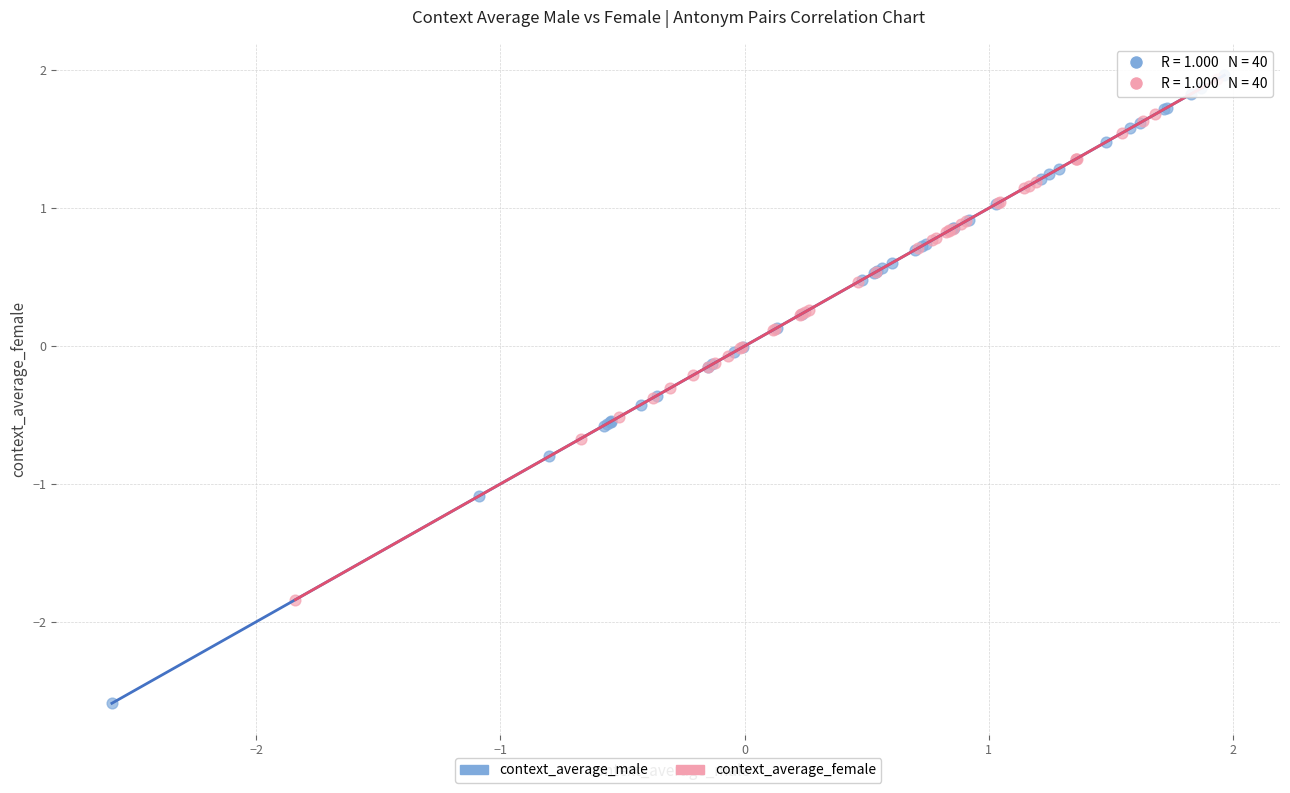

Which series contains the lowest Y value?

context_average_male